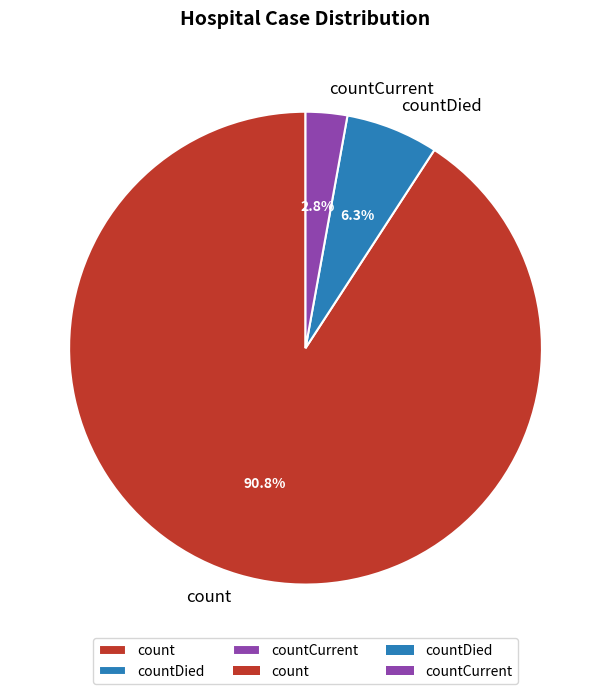

How many slices are in this pie chart?

3